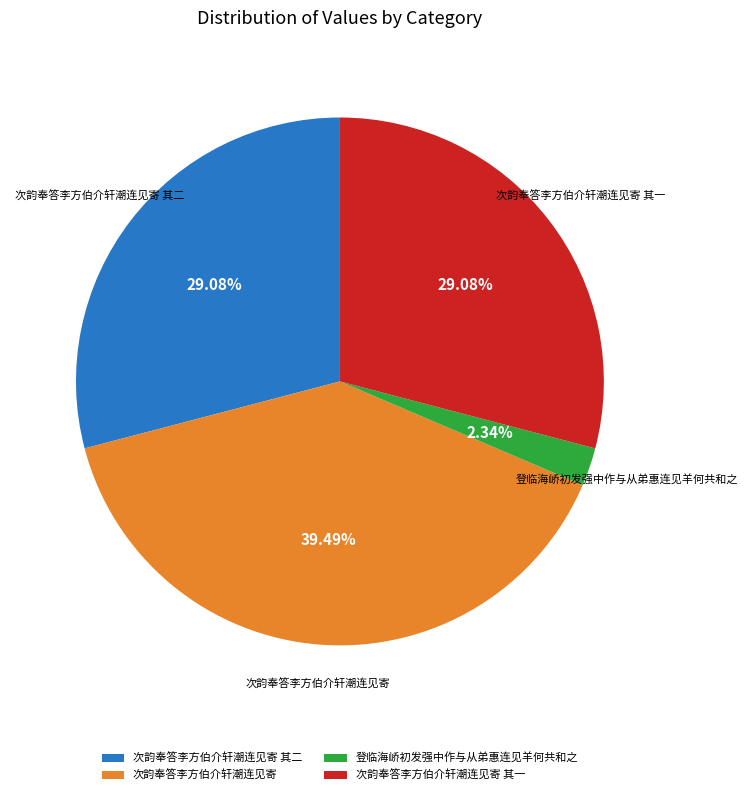

To the nearest percent, what is the difference between the largest and smallest slice percentages?

37%